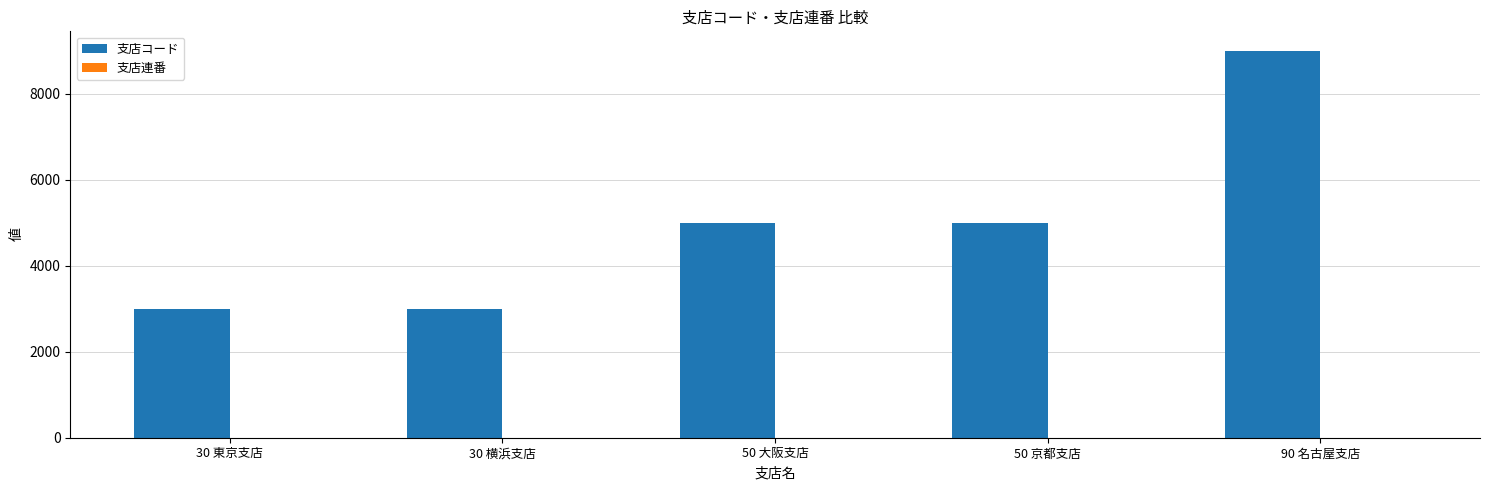

Which series has the largest total across all categories?

支店コード